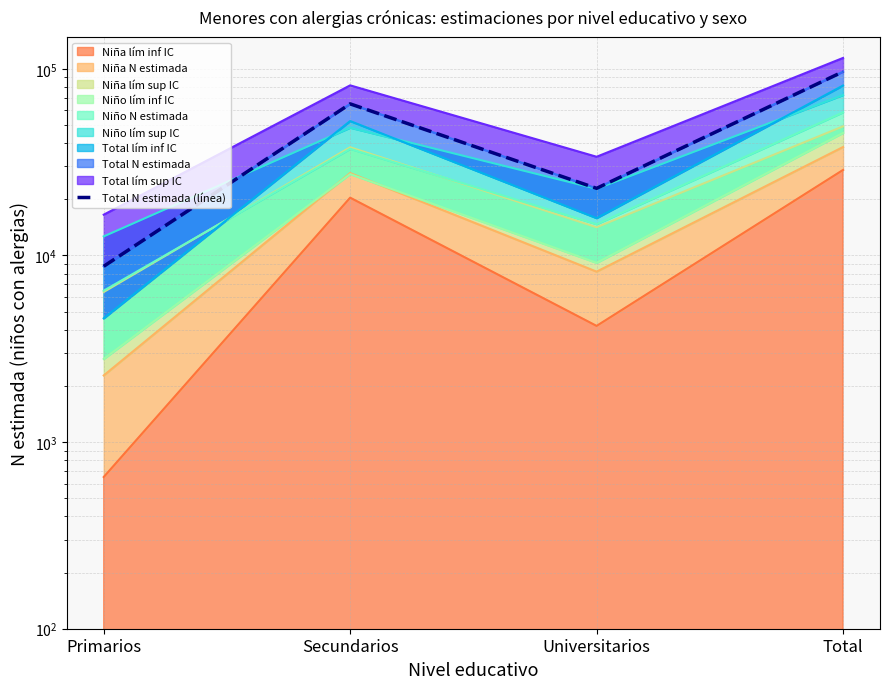

Does the chart have visible grid lines?

Yes